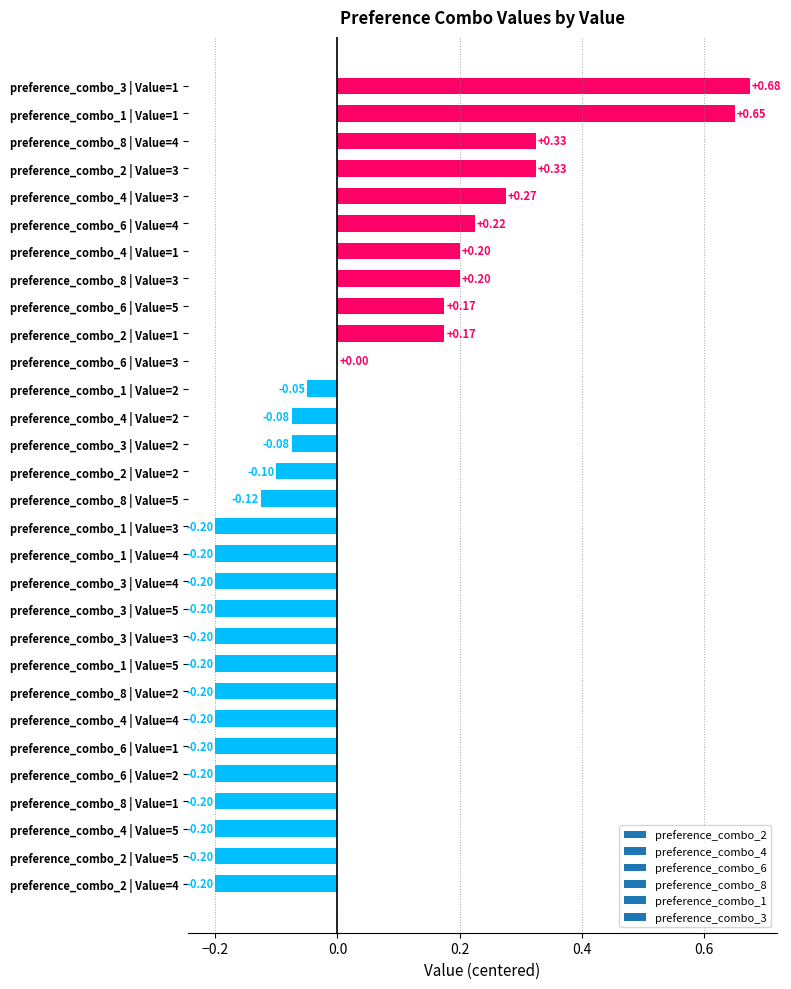

Which has a higher value, preference_combo_3 | Value=2 or preference_combo_1 | Value=1?

preference_combo_1 | Value=1